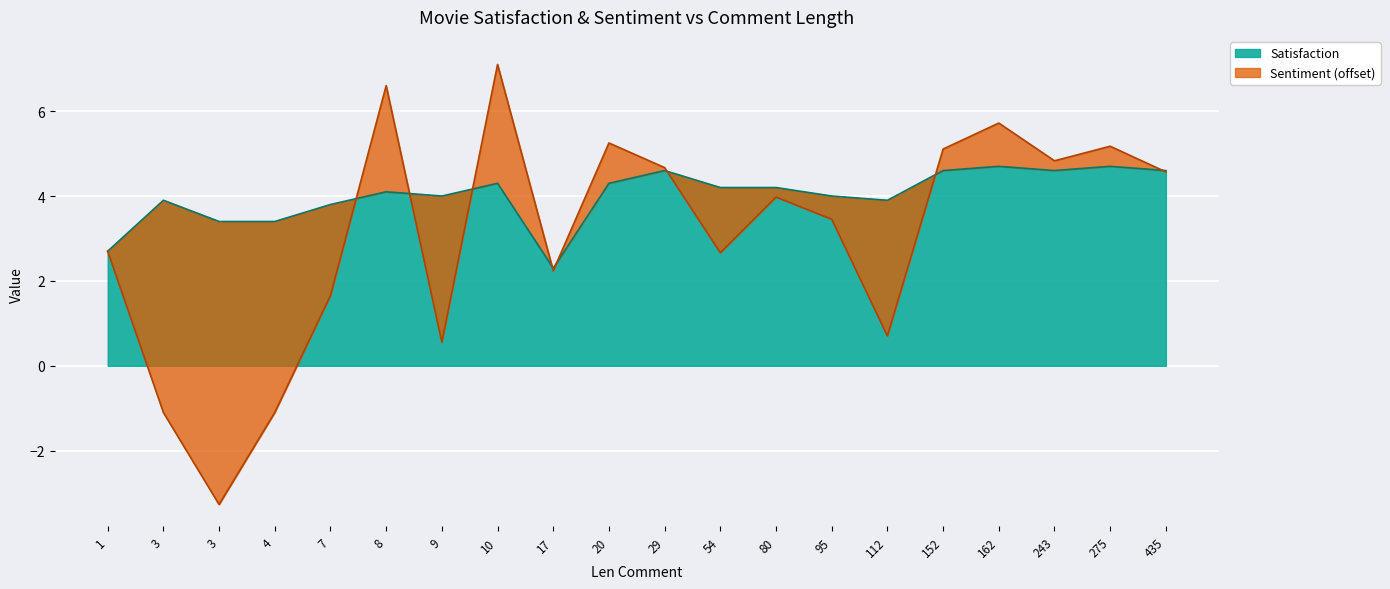

At which label does Satisfaction first exceed 4?

8